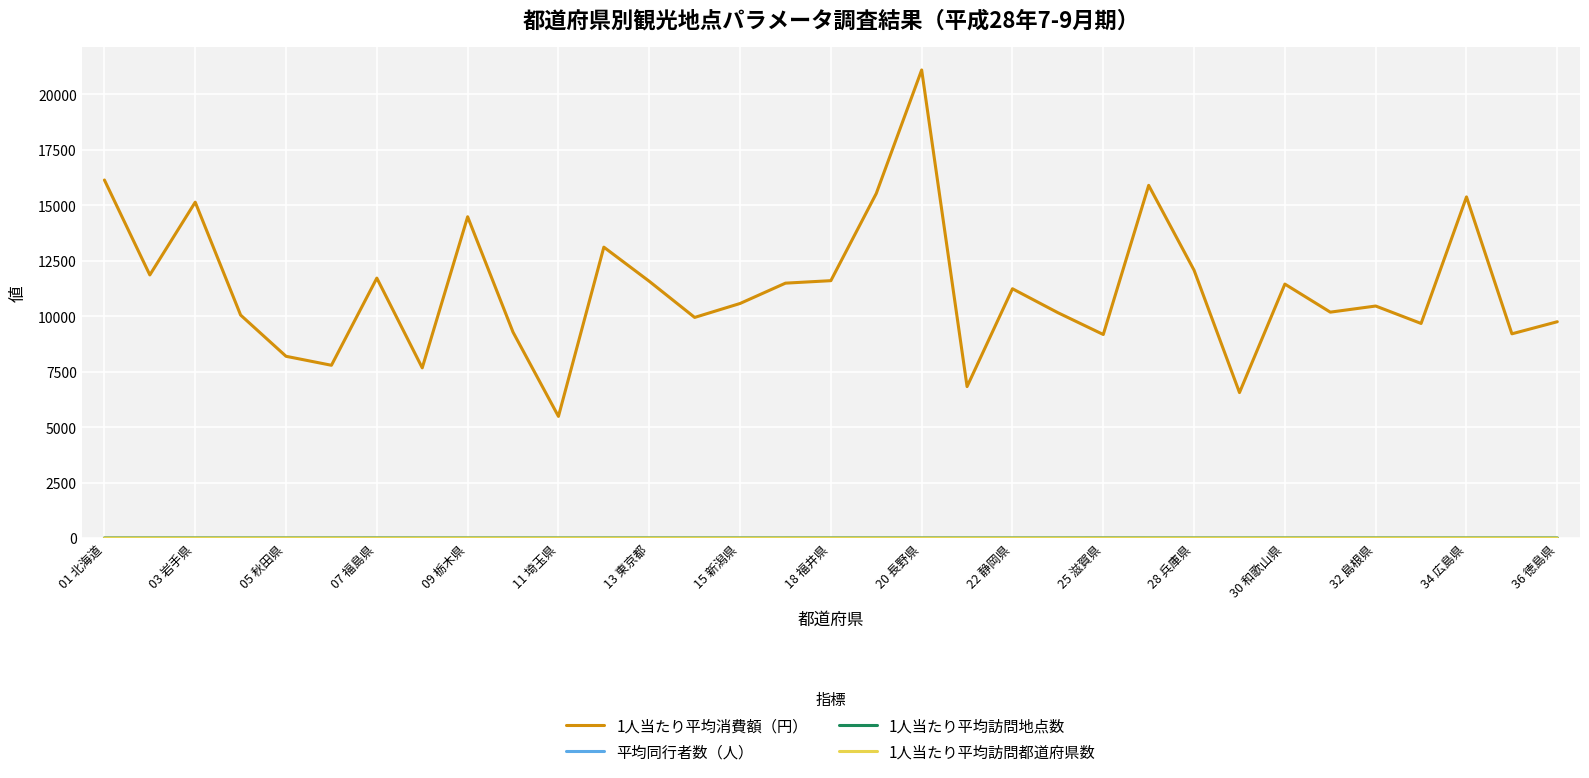

What is the greatest value displayed?

21105.0